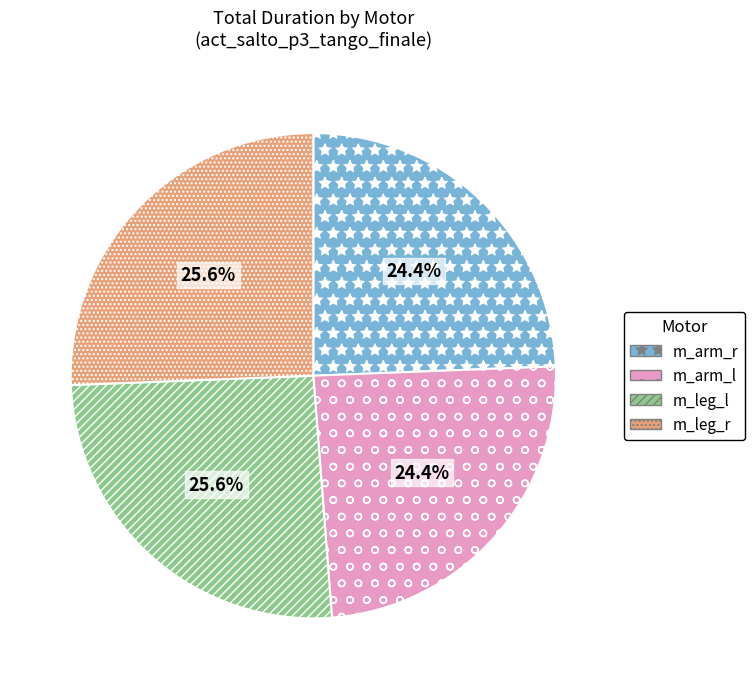

Is there any slice that represents more than half of the pie?

No